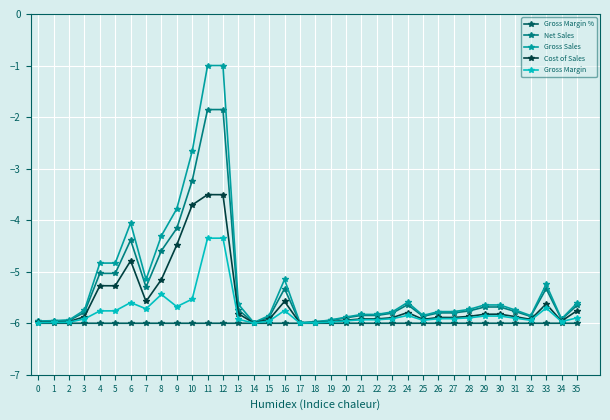

What is the lowest value of the Gross Sales series?

-6.0